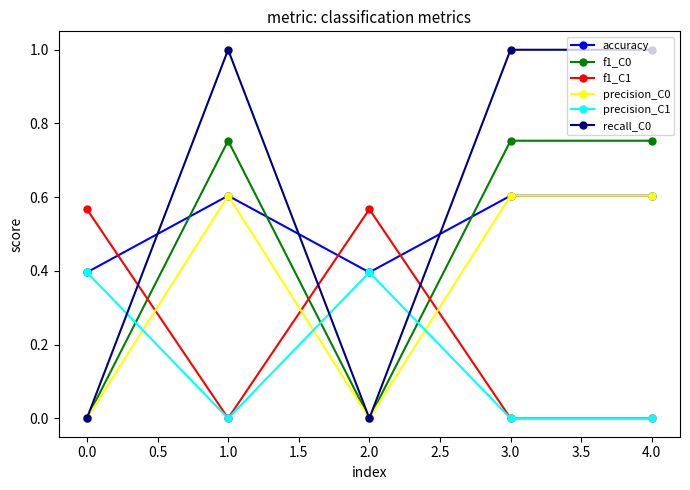

Which series has the largest total across all categories?

recall_C0